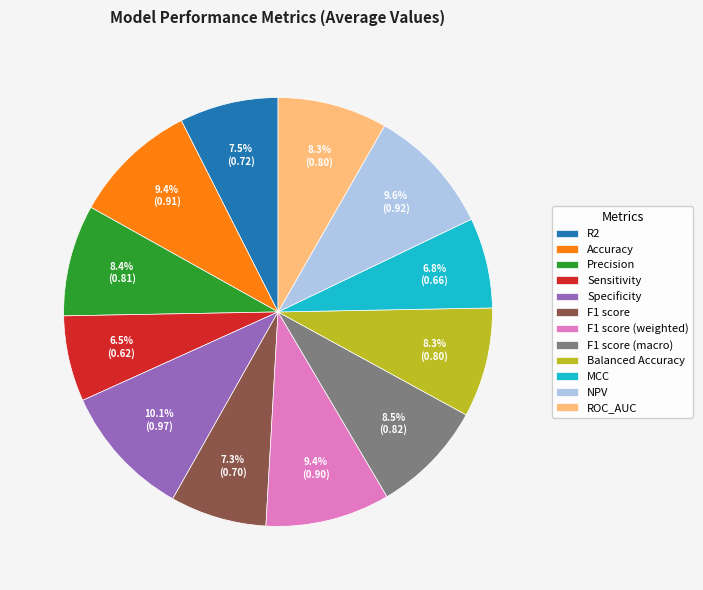

Which has a higher value, Sensitivity or F1 score (weighted)?

F1 score (weighted)